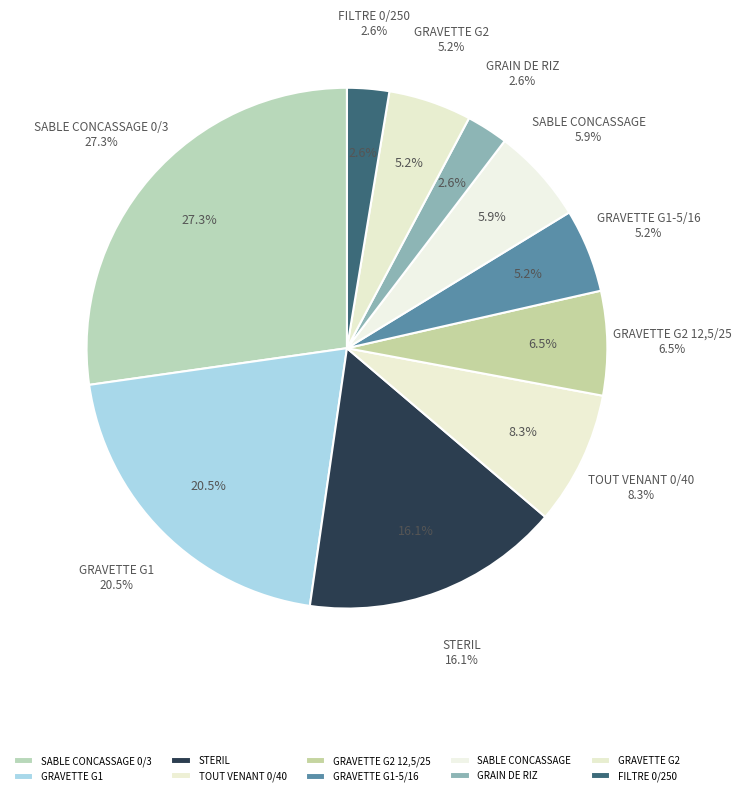

Which category has the biggest portion of the pie?

SABLE CONCASSAGE 0/3